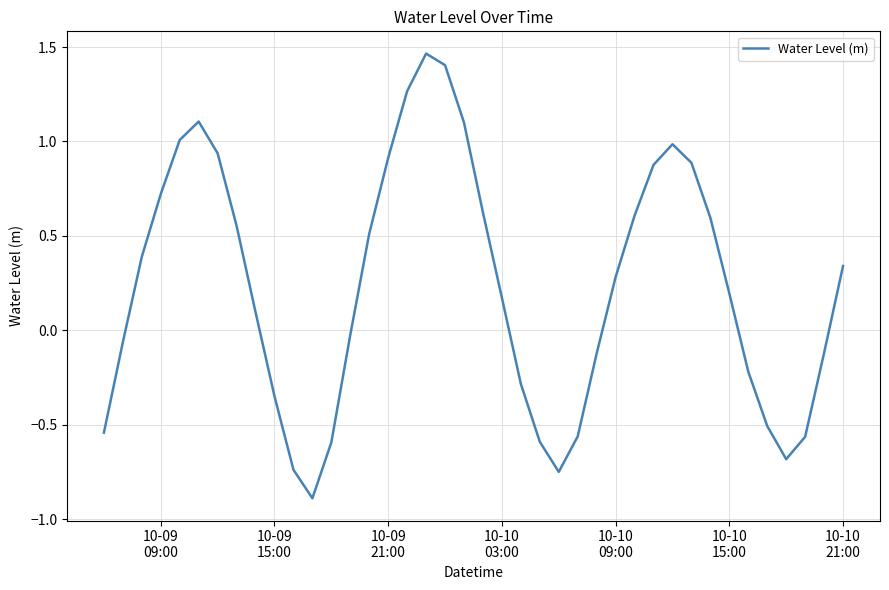

What is the minimum value shown in the chart?

-0.9